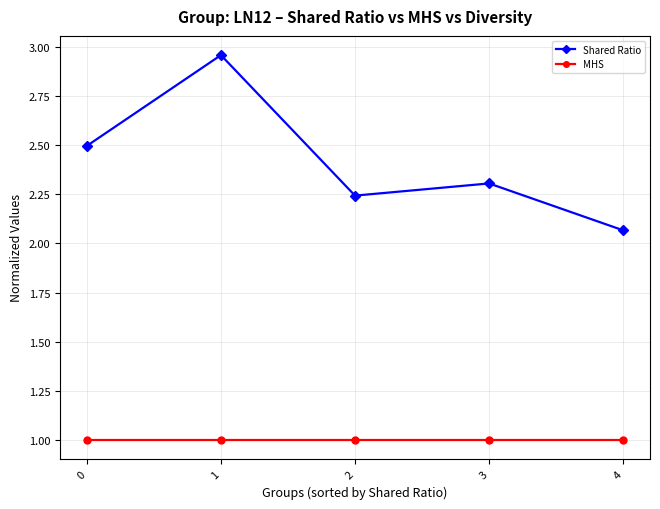

Does the chart have visible grid lines?

Yes